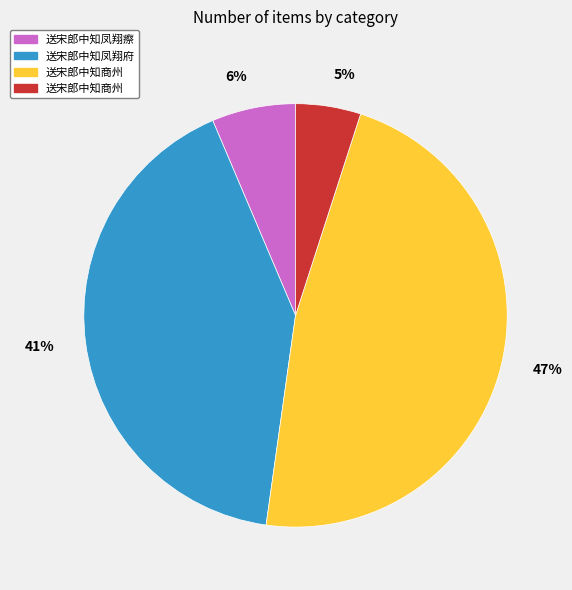

To the nearest percent, what is the difference between the largest and smallest slice percentages?

42%